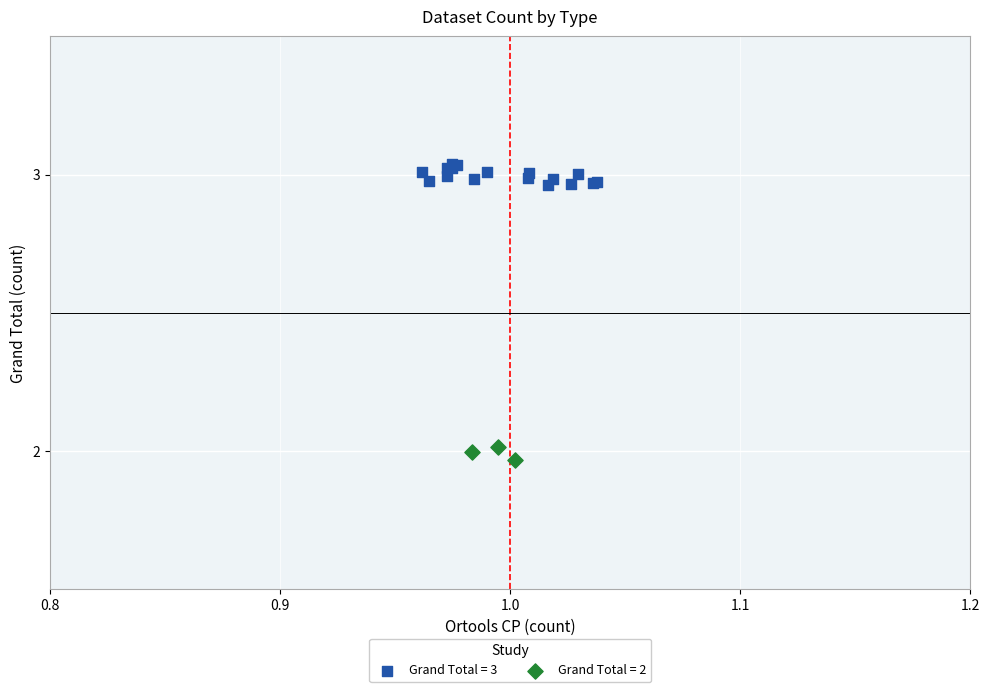

Which series has the widest spread of Y values?

Grand Total = 3